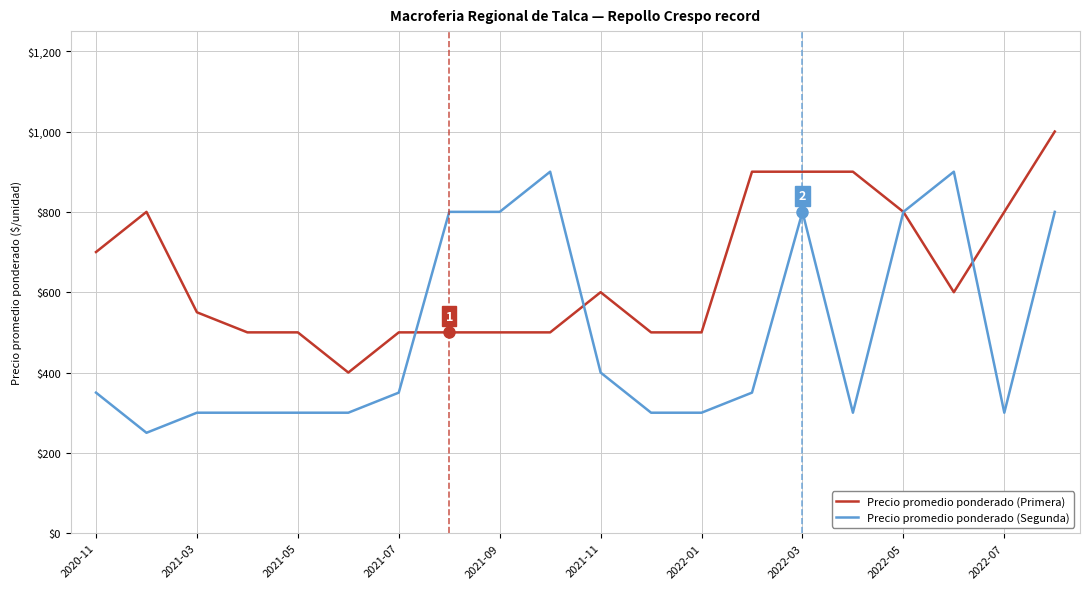

List the series in order of their peak value, highest first.

Precio promedio ponderado (Primera), Precio promedio ponderado (Segunda)